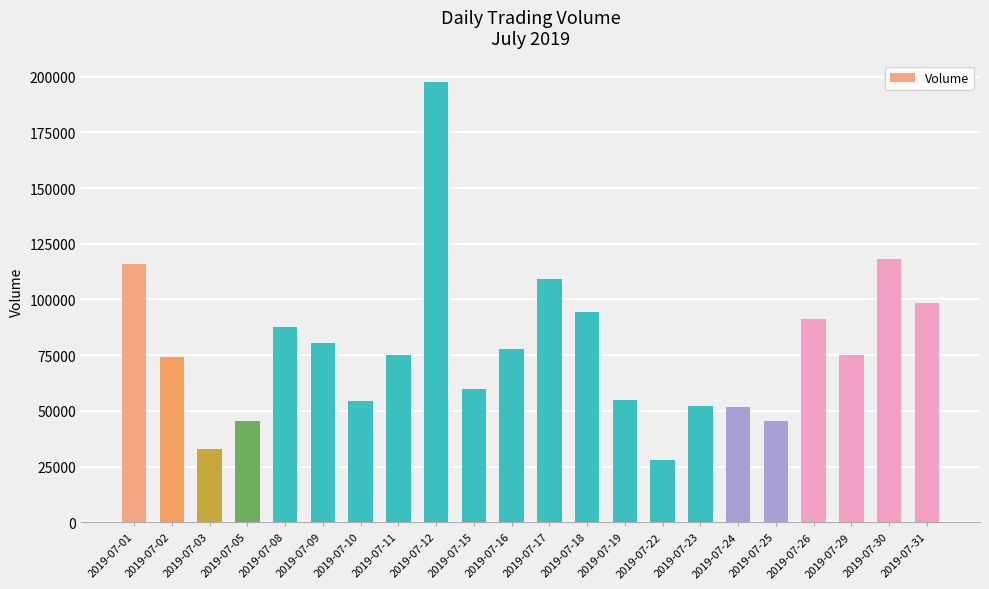

Read the value at 2019-07-05.

45340